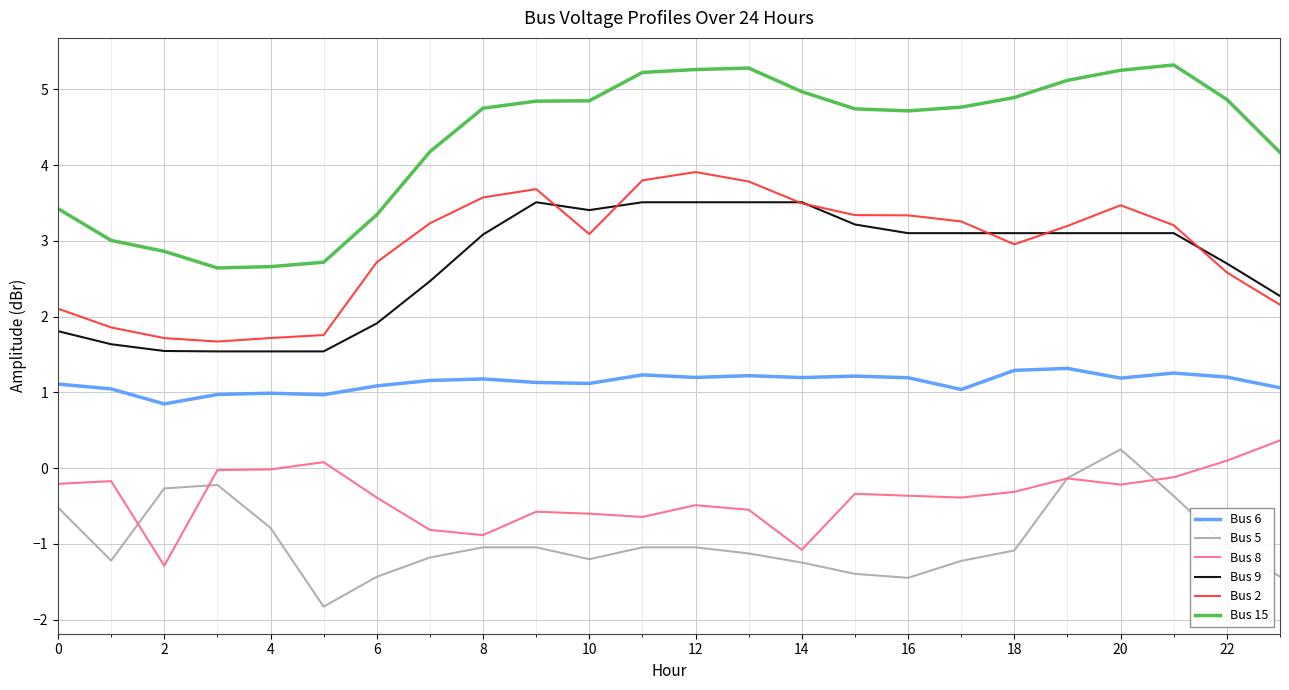

What is the lowest value of the Bus 6 series?

0.8